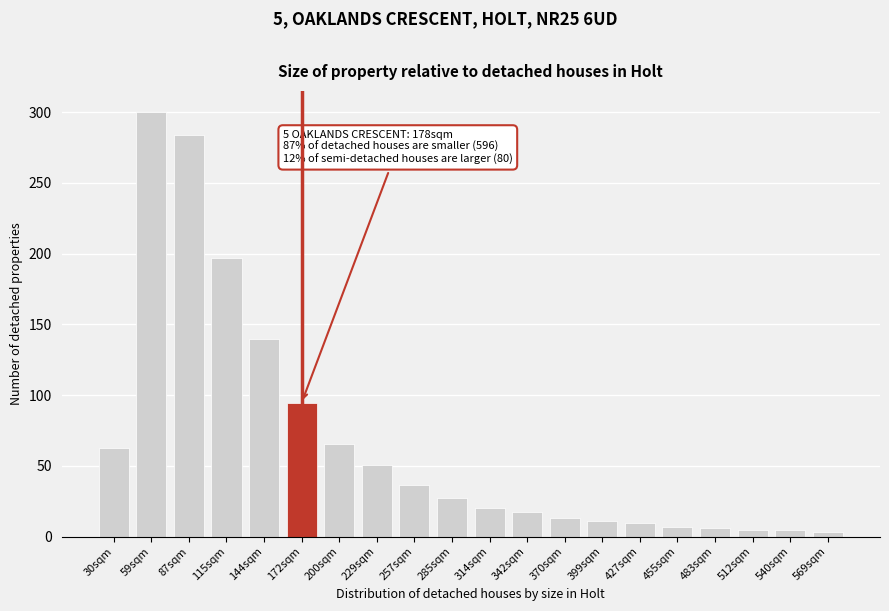

What is the sum of all values?

1354.9